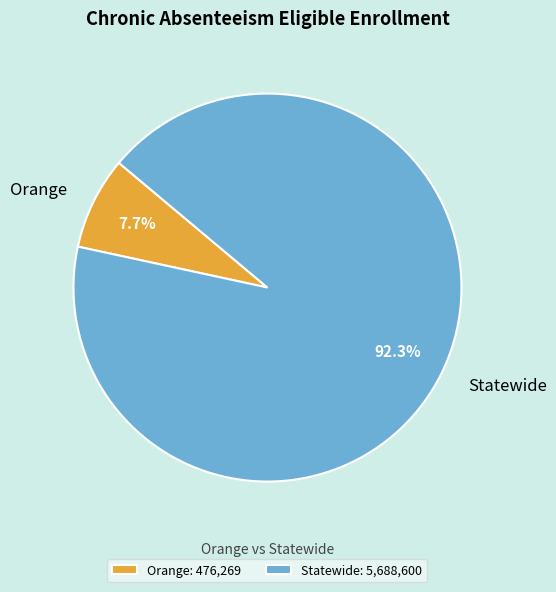

To the nearest percent, what is the difference between the largest and smallest slice percentages?

85%